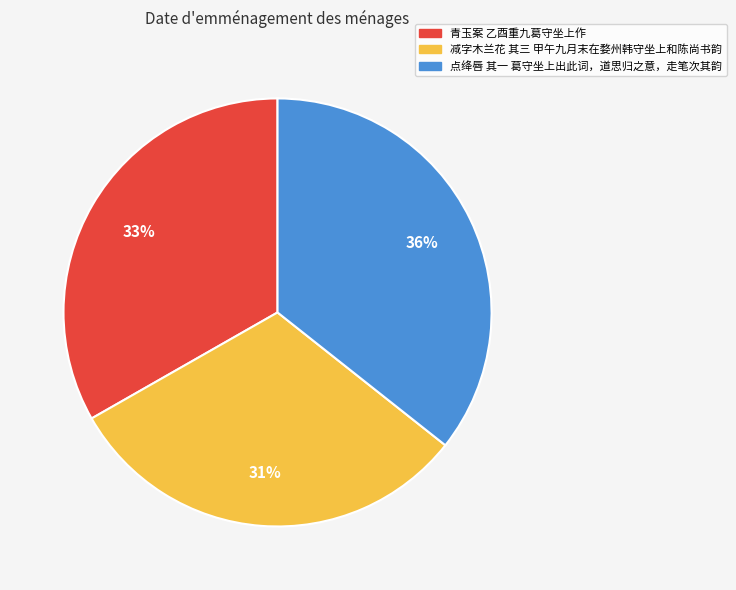

To the nearest percent, what percentage of the pie is 青玉案 乙酉重九葛守坐上作?

33%